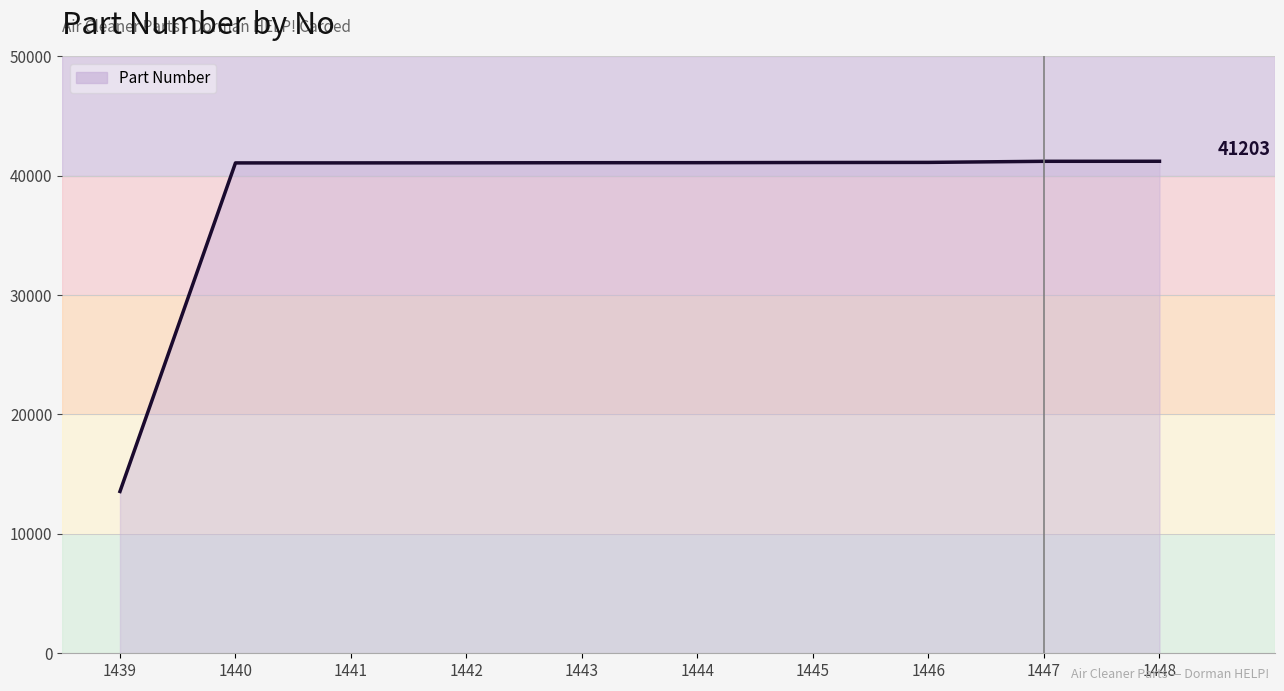

What is the ratio of the value at 1446 to the value at 1442?

1.0